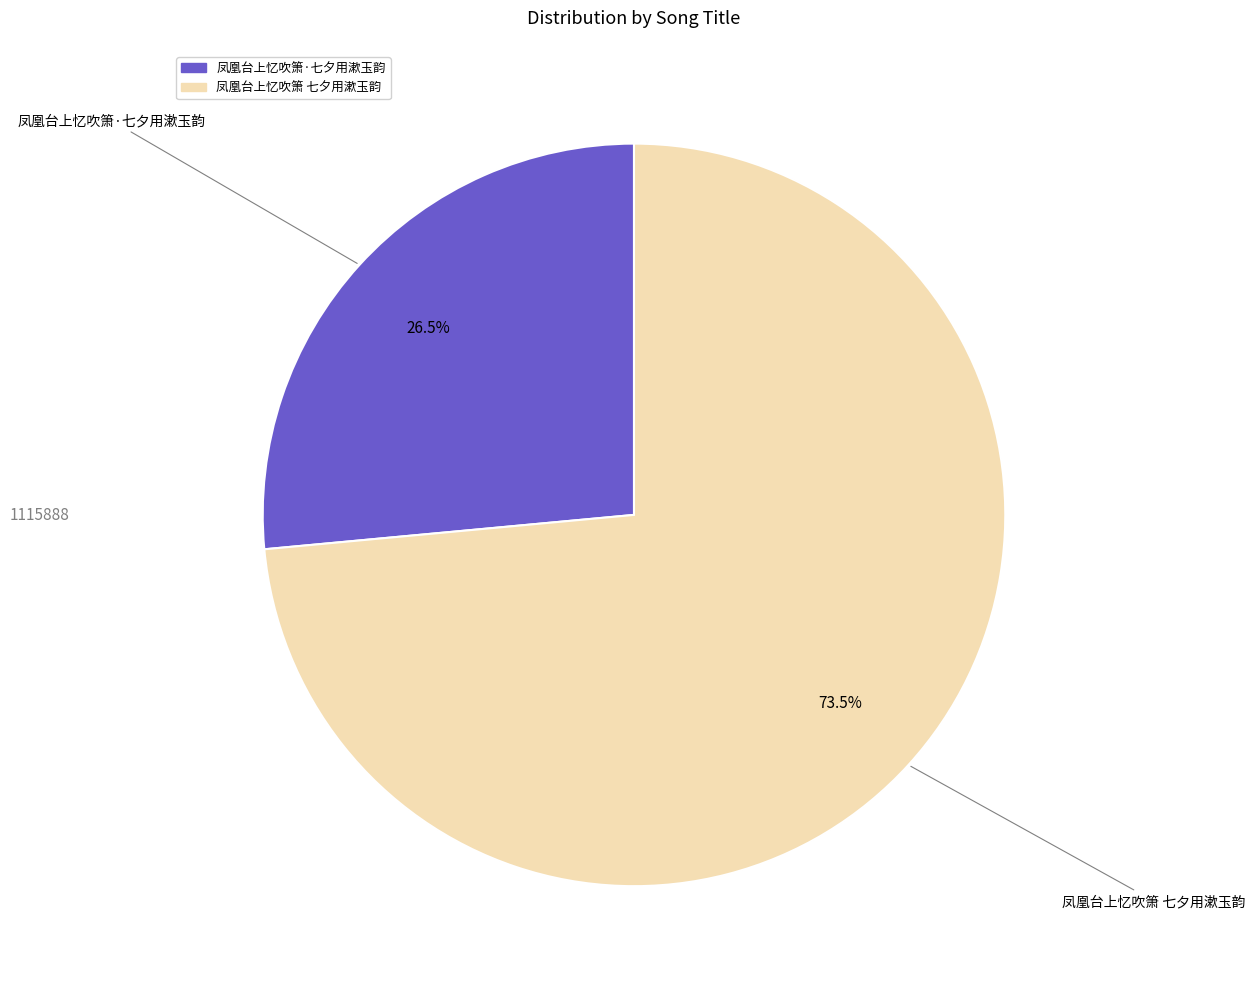

Count the number of slices in the pie.

2